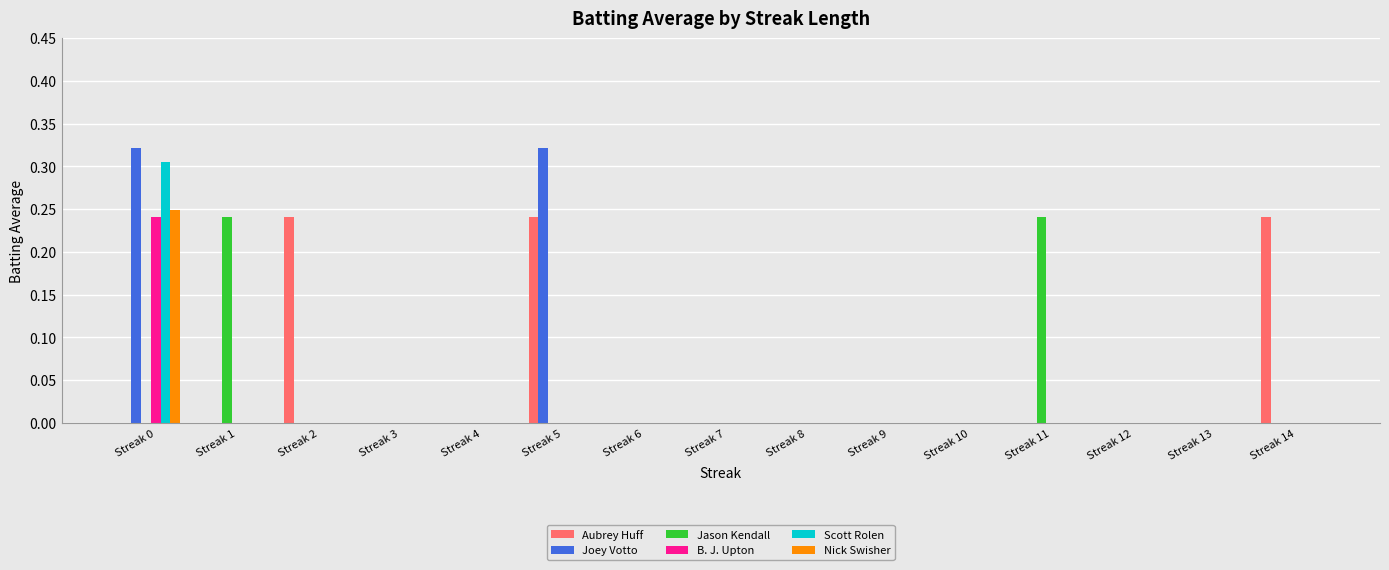

At which label does Scott Rolen reach its peak?

Streak 0